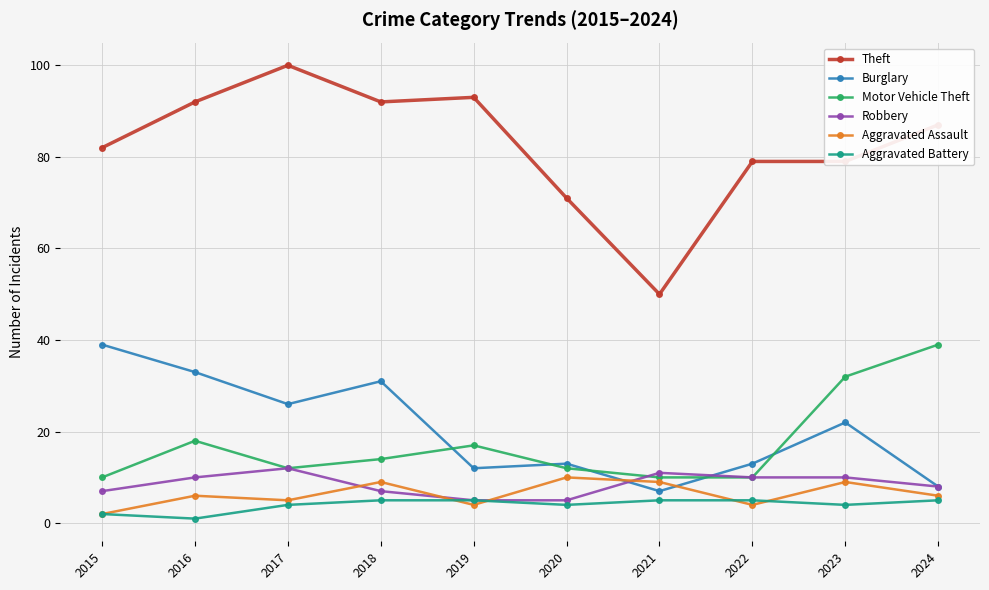

What is the difference between the Aggravated Assault values at 2022 and 2016?

2